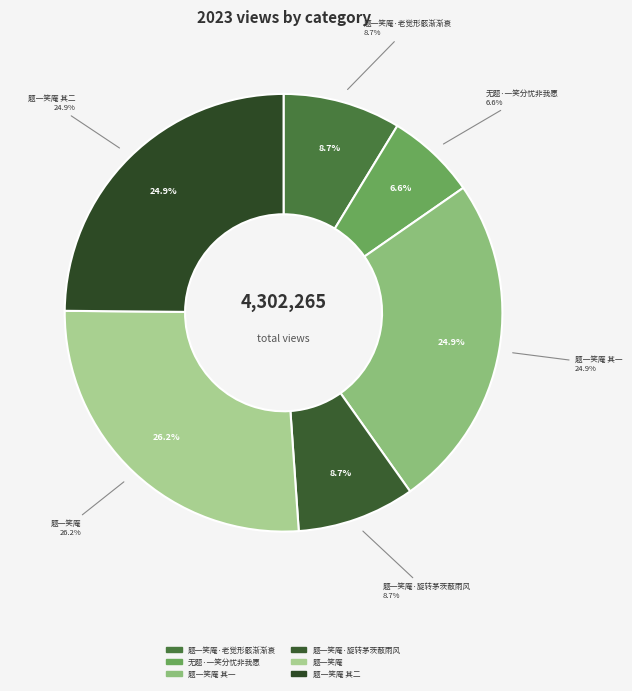

To the nearest percent, what is the difference between the 题一笑庵·老觉形骸渐渐衰 and 题一笑庵 其一 slice percentages?

16%